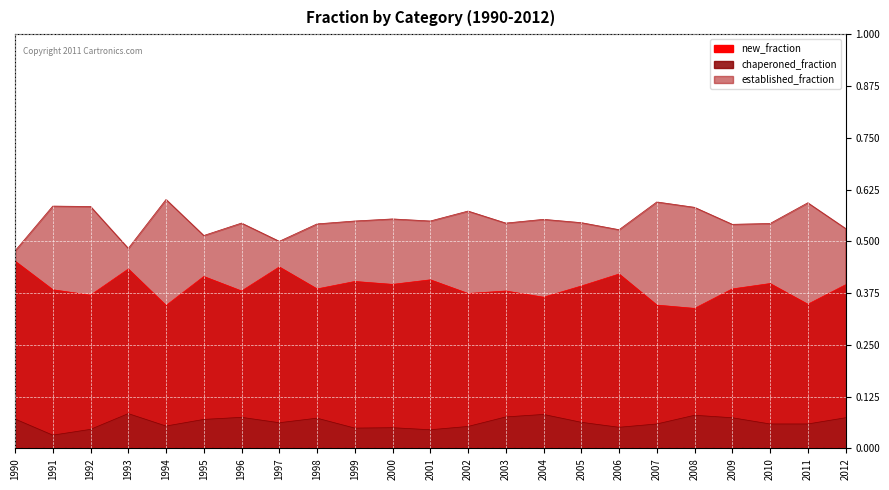

How many categories are shown in the chart?

23